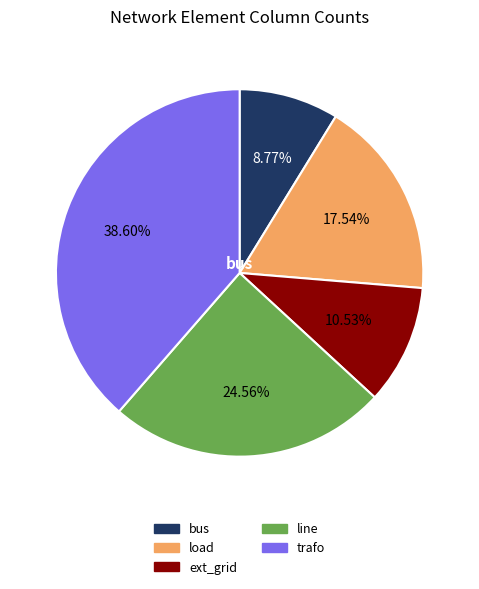

Is there any slice that represents more than half of the pie?

No